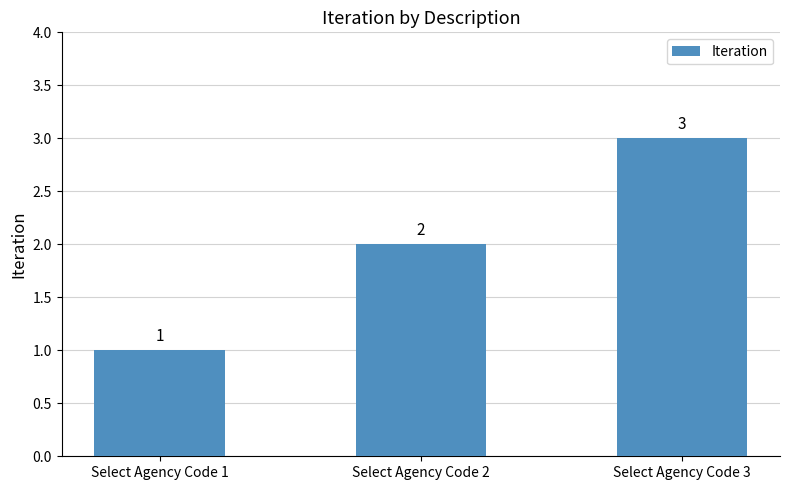

What is the value of the 3rd bar from the left?

3